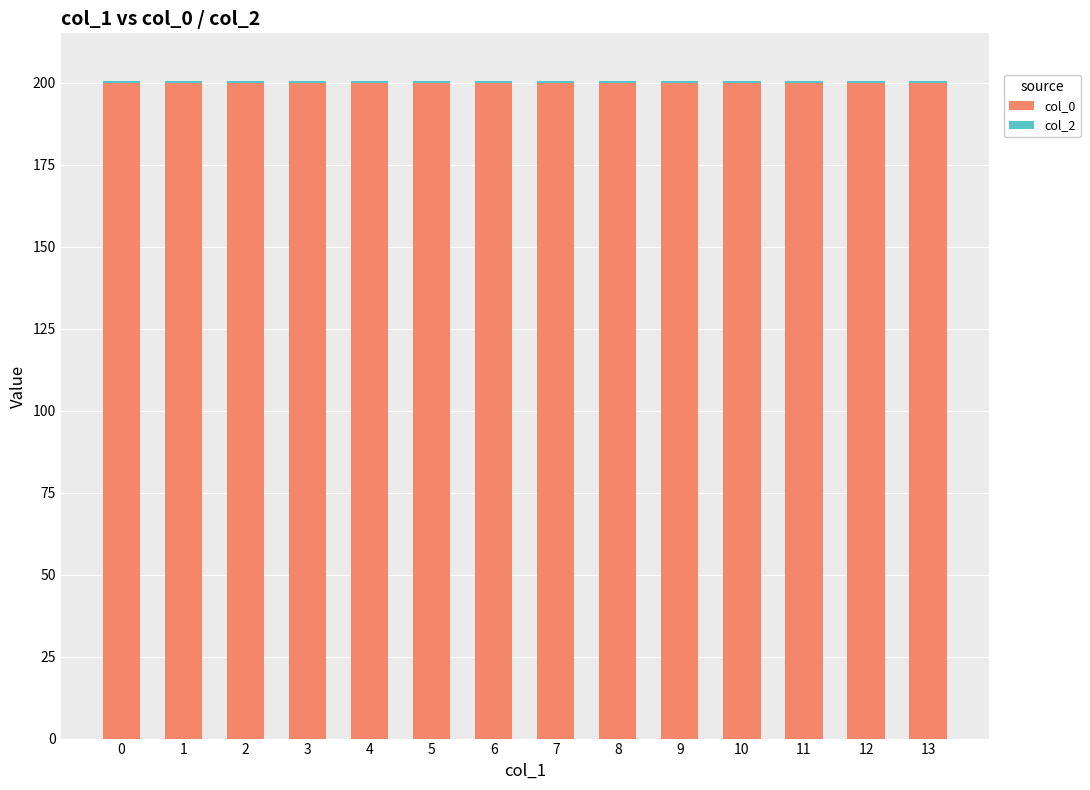

The value of col_0 at 8 is 298.2. True or false?

False